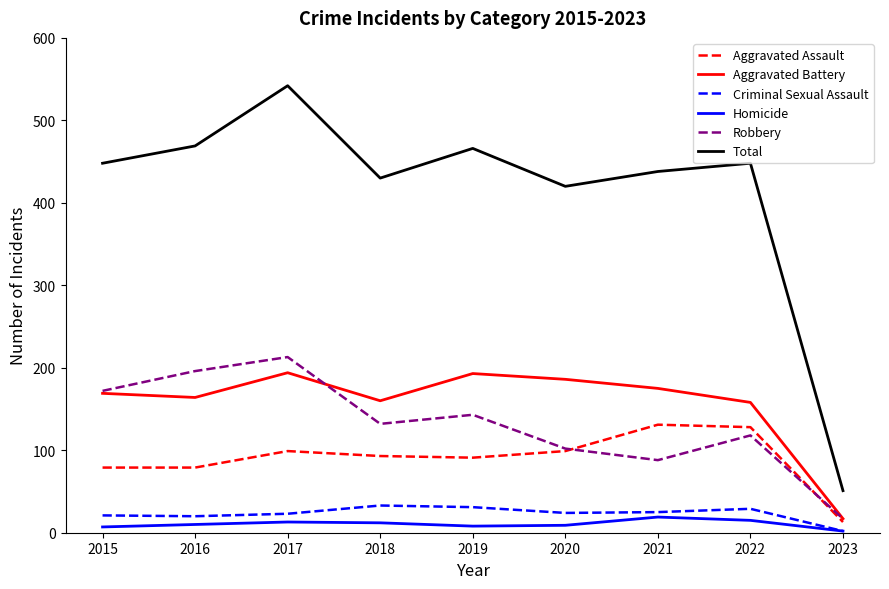

What is the maximum value shown in the chart?

542